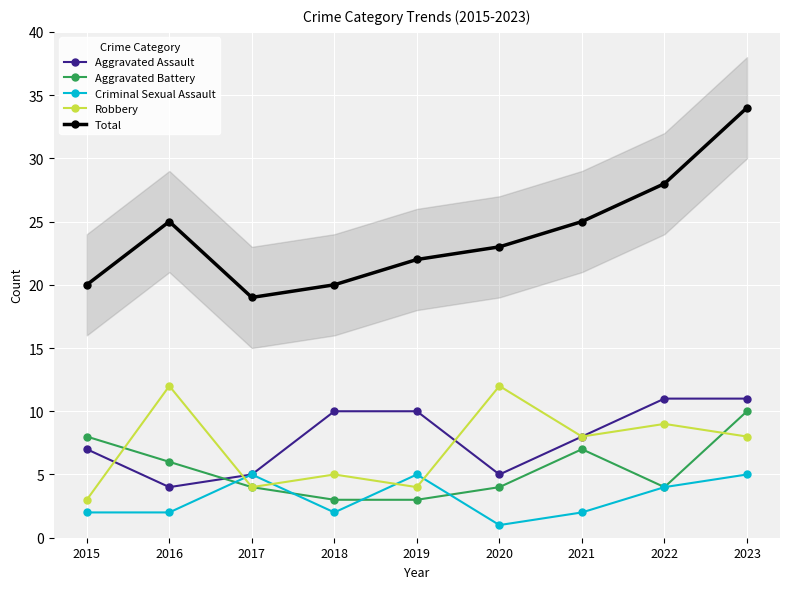

What is the spread (max minus min) of values at 2022?

24